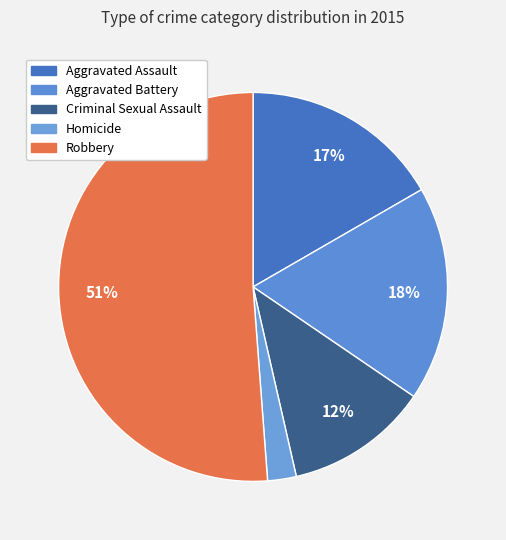

Rank the categories by value from lowest to highest.

Homicide, Criminal Sexual Assault, Aggravated Assault, Aggravated Battery, Robbery